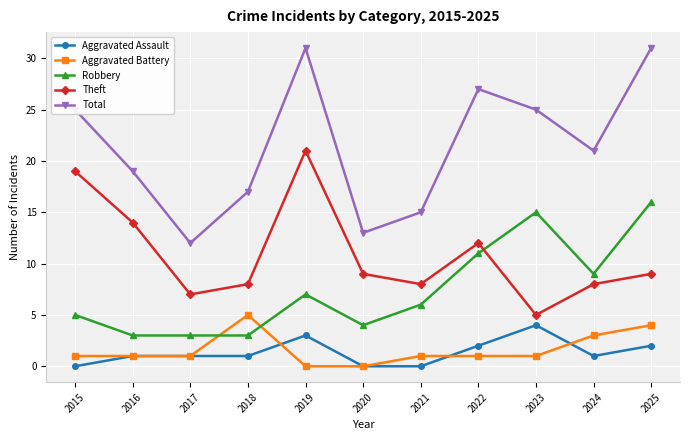

True or false: Theft and Aggravated Assault cross at least once.

False